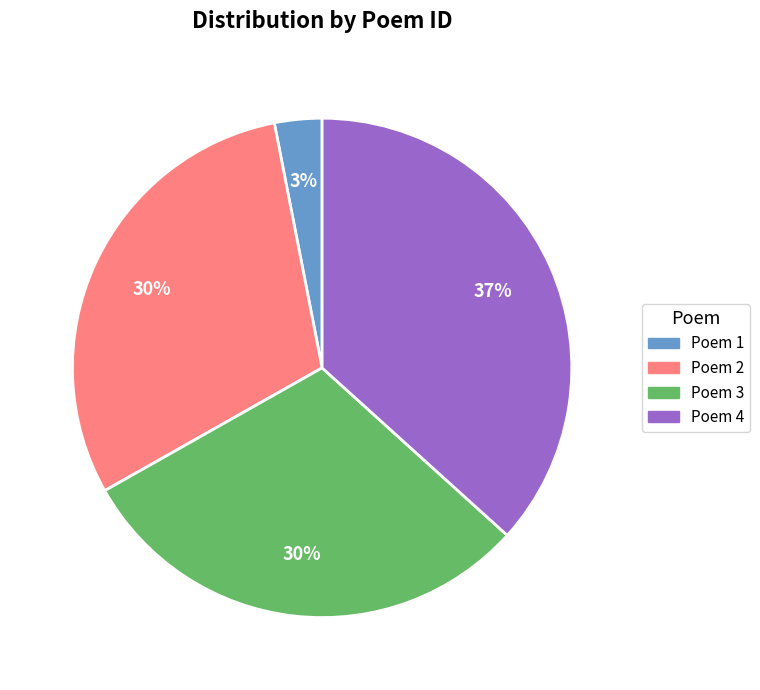

To the nearest percent, what is the difference between the largest and smallest slice percentages?

34%